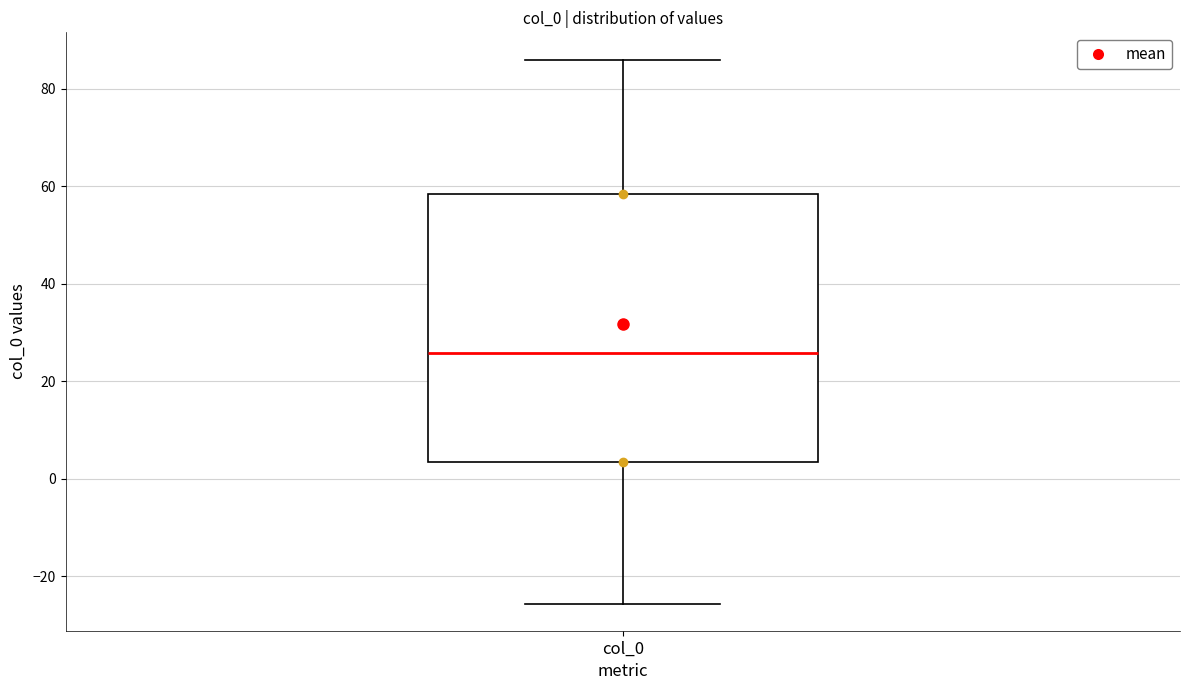

Transcribe this box plot: give where the median line is, the range the box spans, and where the two whiskers end, as read against the y-axis. The values are not printed on the chart, so give them approximately, as read against the axis.

median 26, box 4 to 58, whiskers -26 to 86